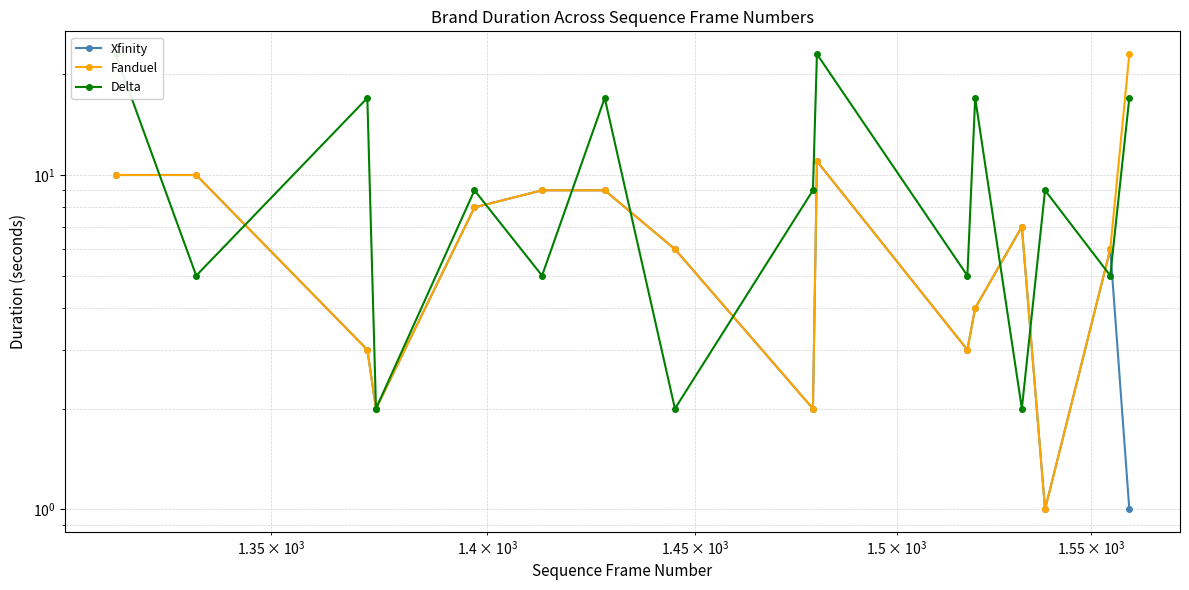

What is the sum of all Fanduel values?

114